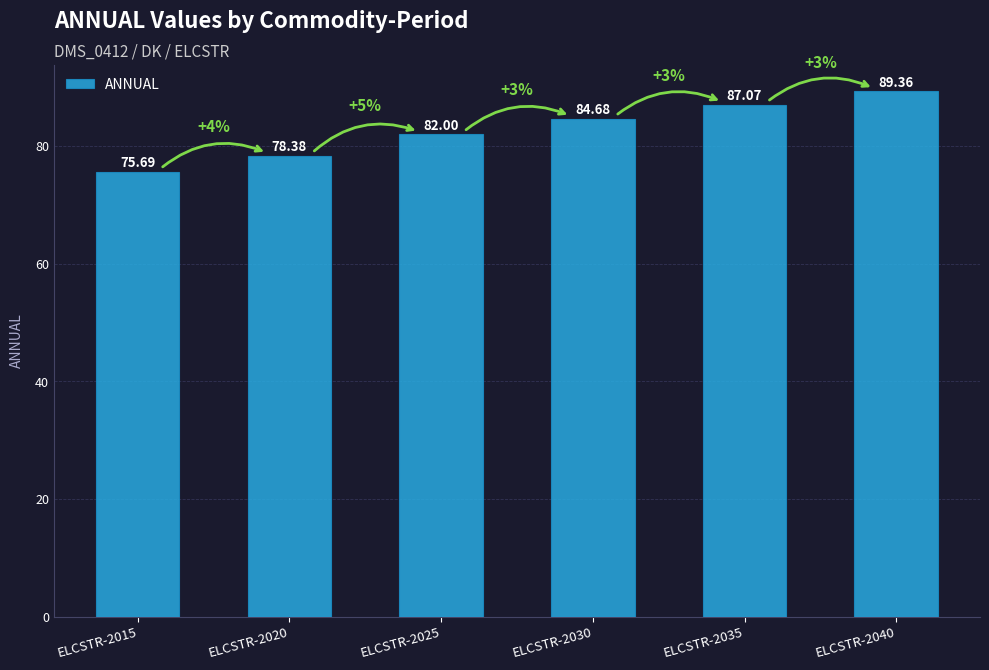

Rank the categories by value from highest to lowest.

ELCSTR-2040, ELCSTR-2035, ELCSTR-2030, ELCSTR-2025, ELCSTR-2020, ELCSTR-2015